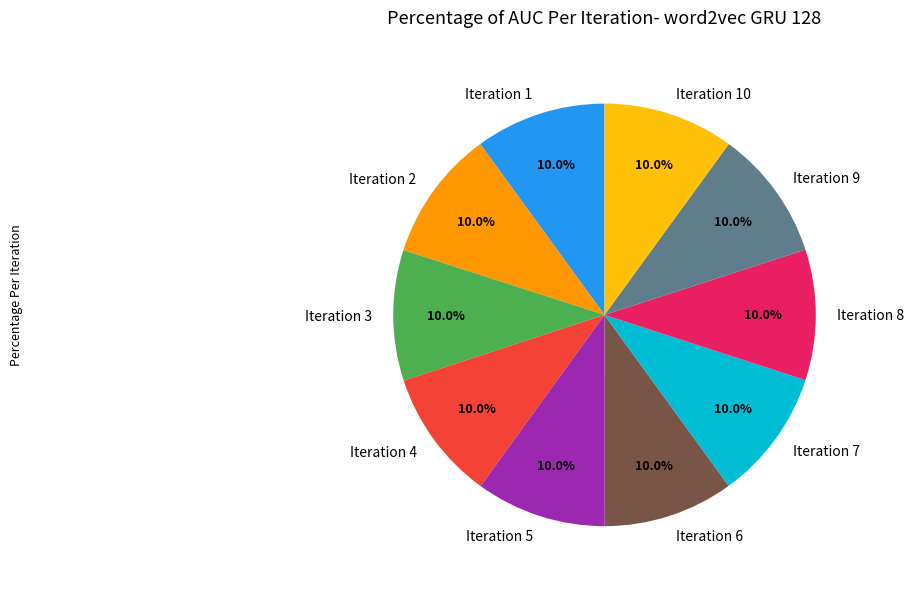

Combined, do Iteration 3 and Iteration 6 account for over 50%?

No